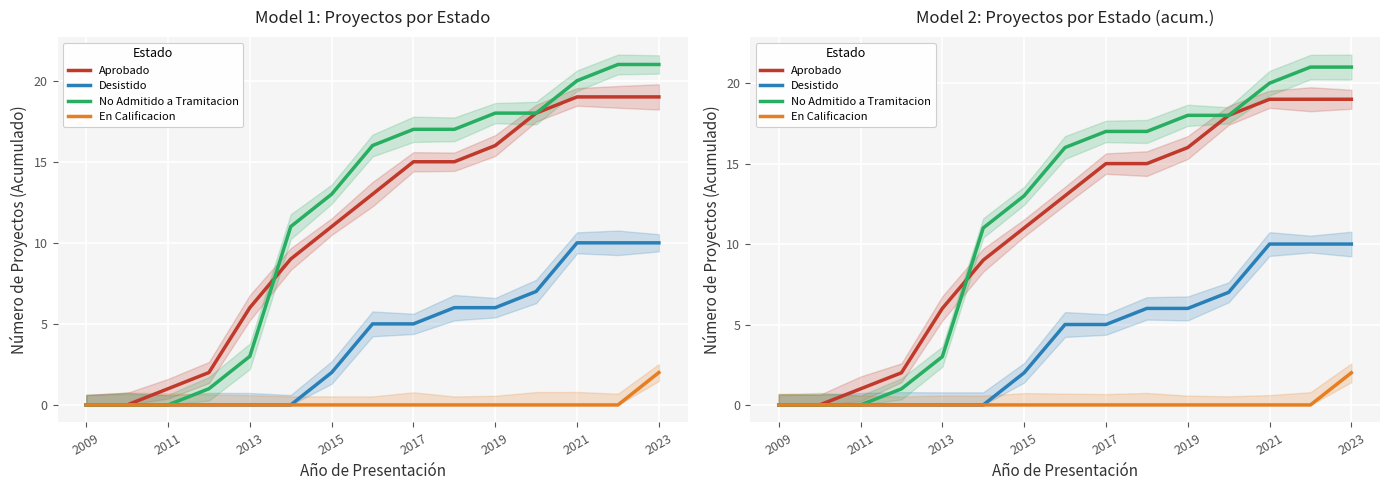

What are all the series names shown in the legend?

Aprobado, Desistido, No Admitido a Tramitacion, En Calificacion